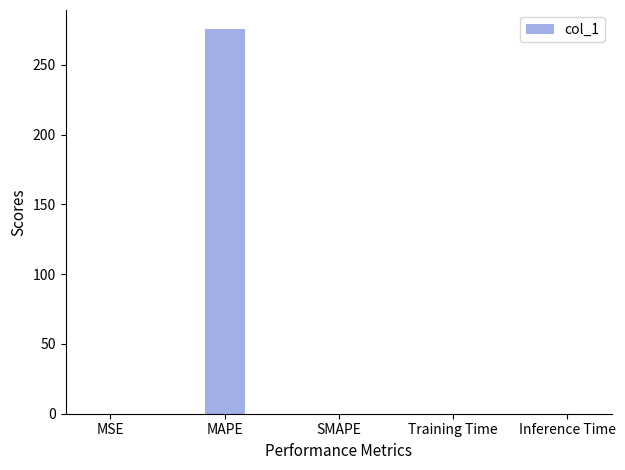

Which has a higher value, SMAPE or MAPE?

MAPE